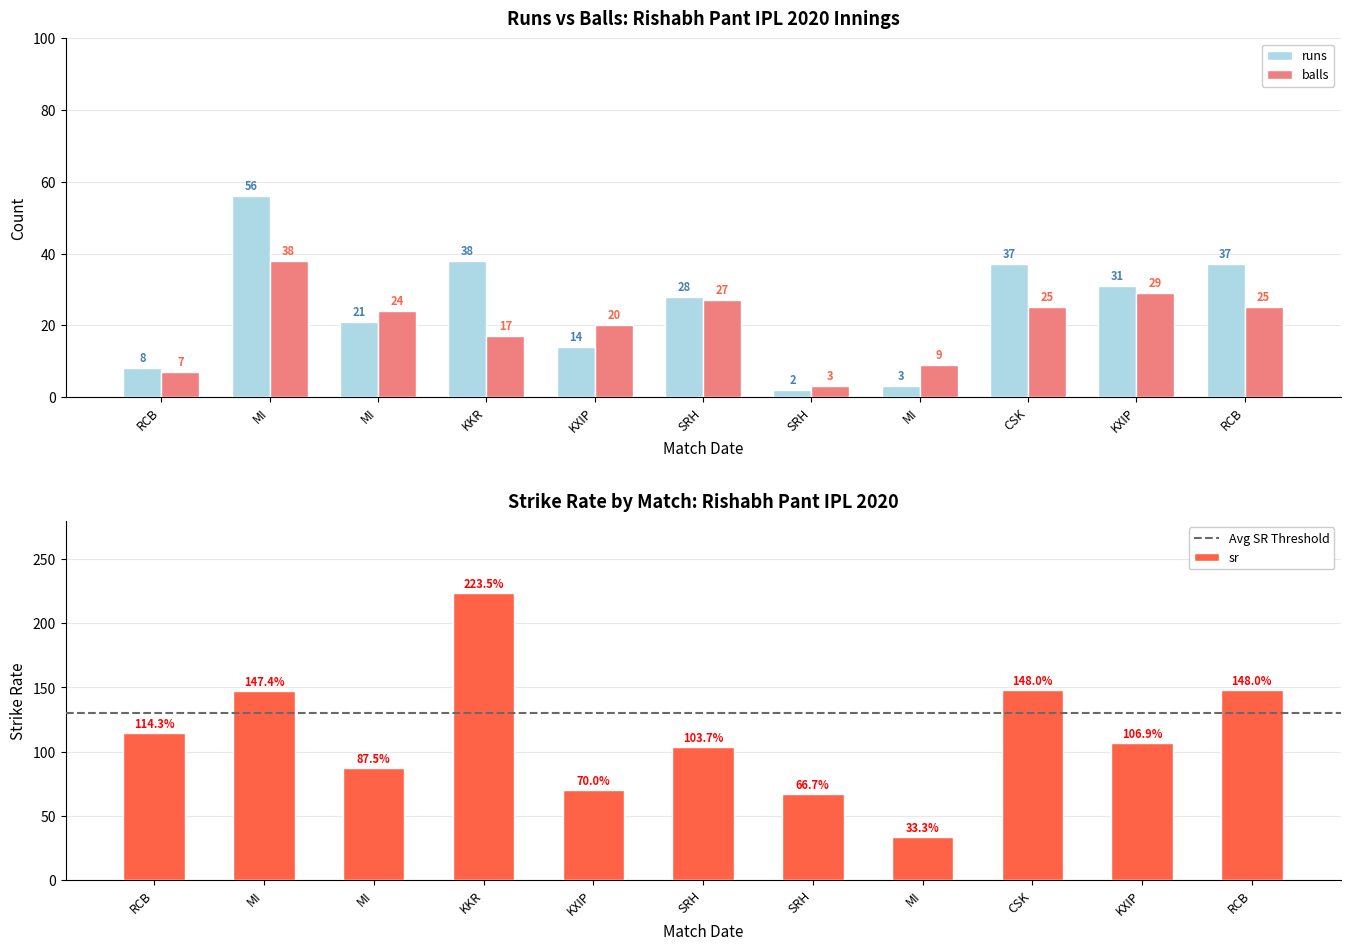

Which series has the largest total across all categories?

sr